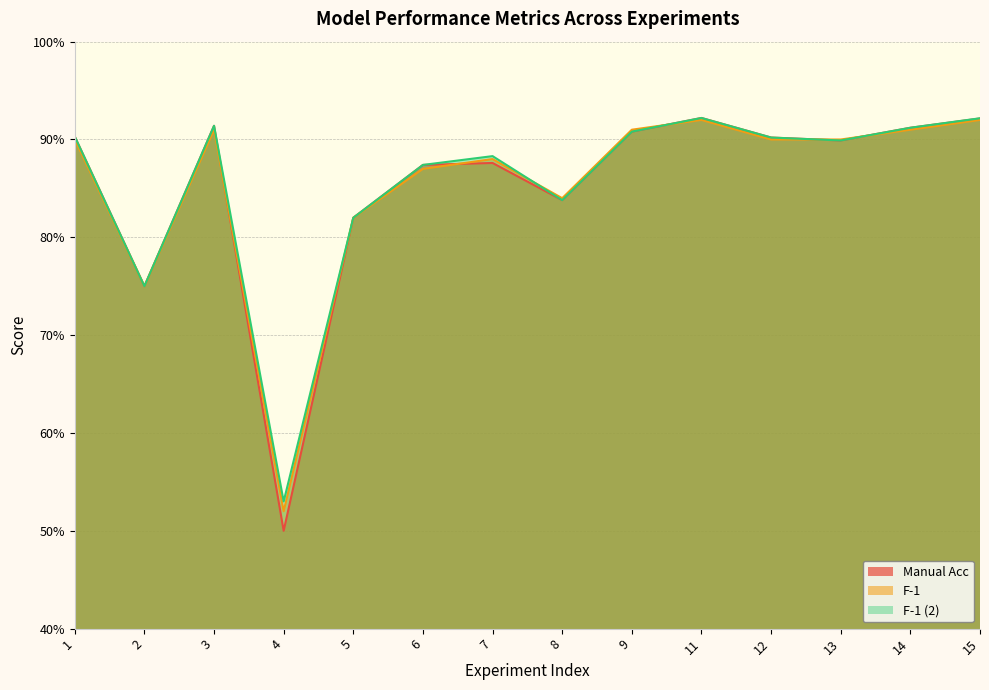

Count the number of categories in the chart.

14